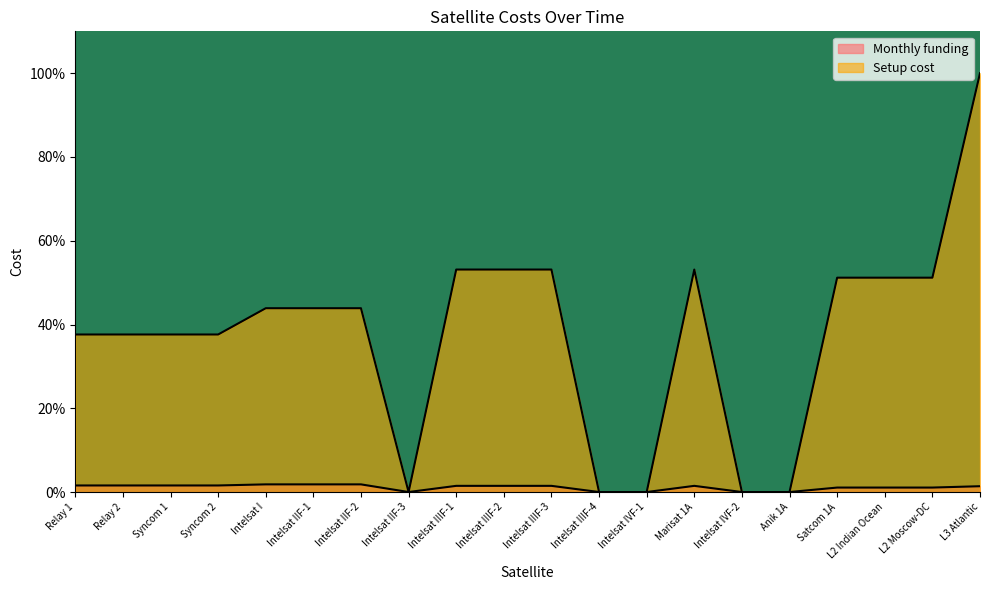

Which series has the largest range (max minus min)?

Setup cost